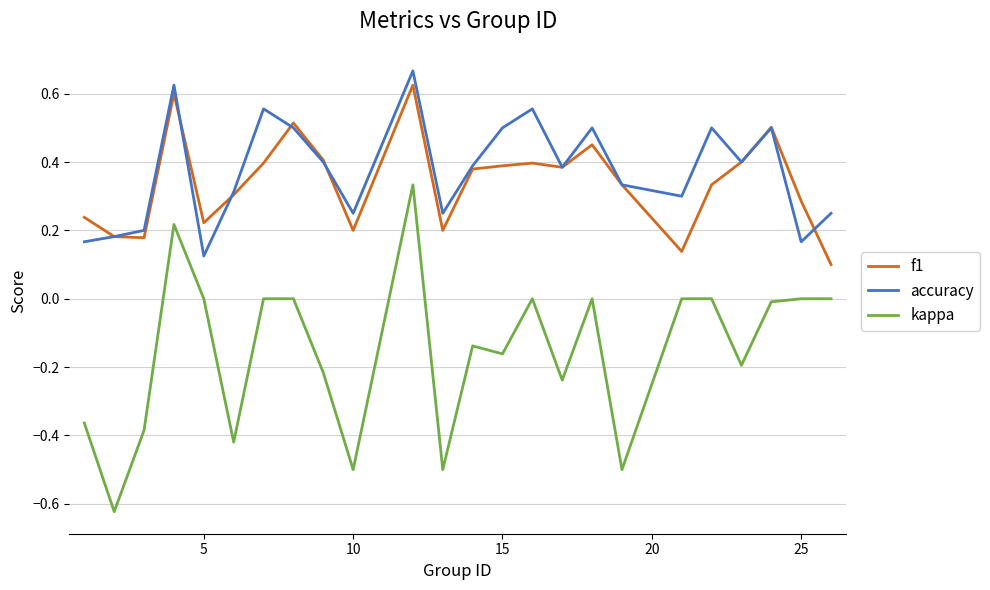

Which series has the largest total across all categories?

accuracy